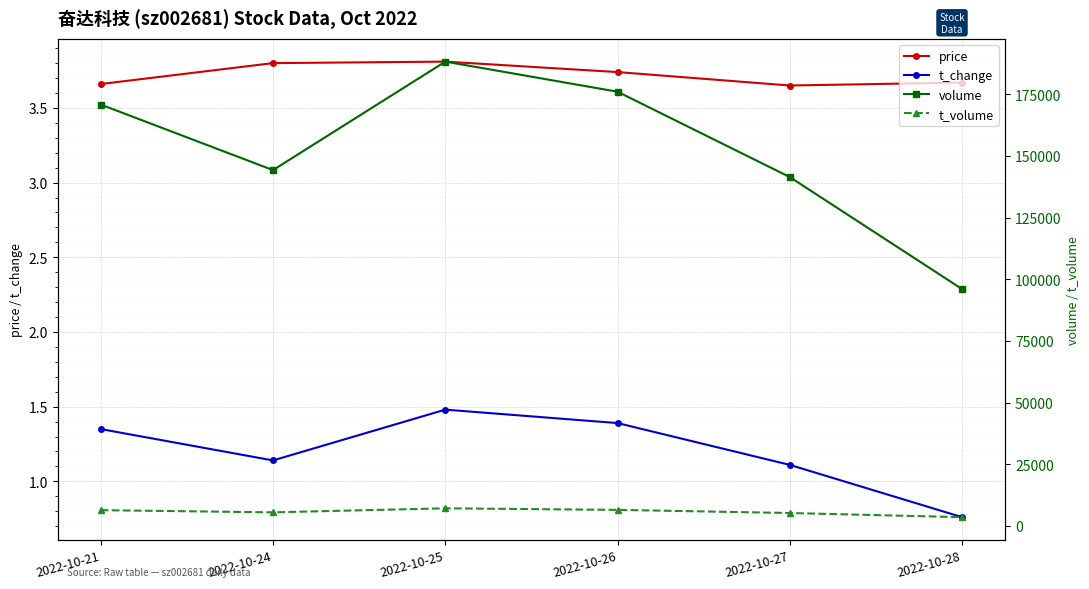

What is the difference between the second highest and second lowest values in the t_change series?

0.3